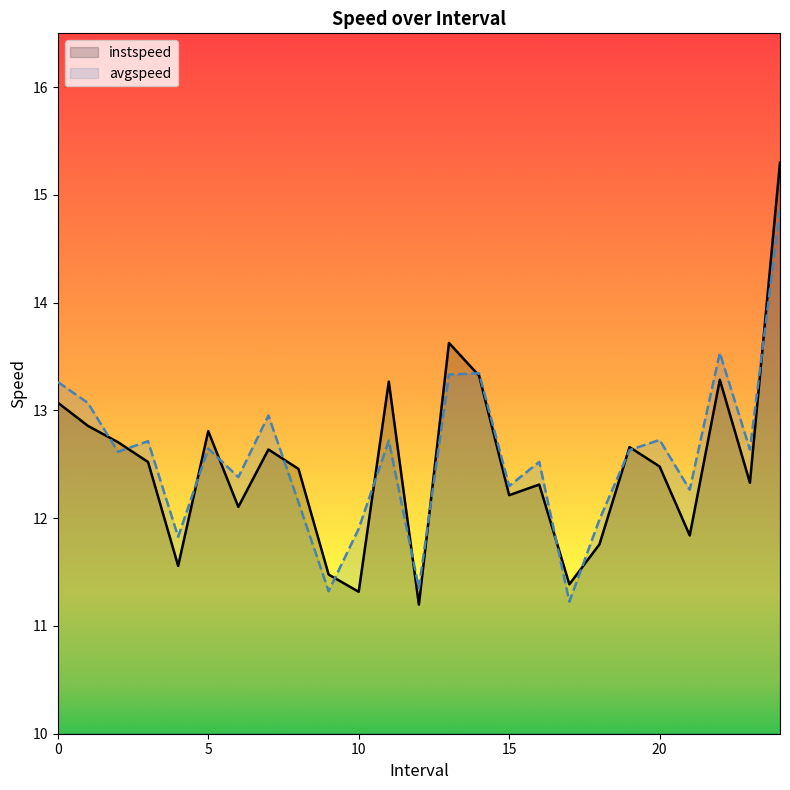

Does the chart display data point markers on the line(s)?

No